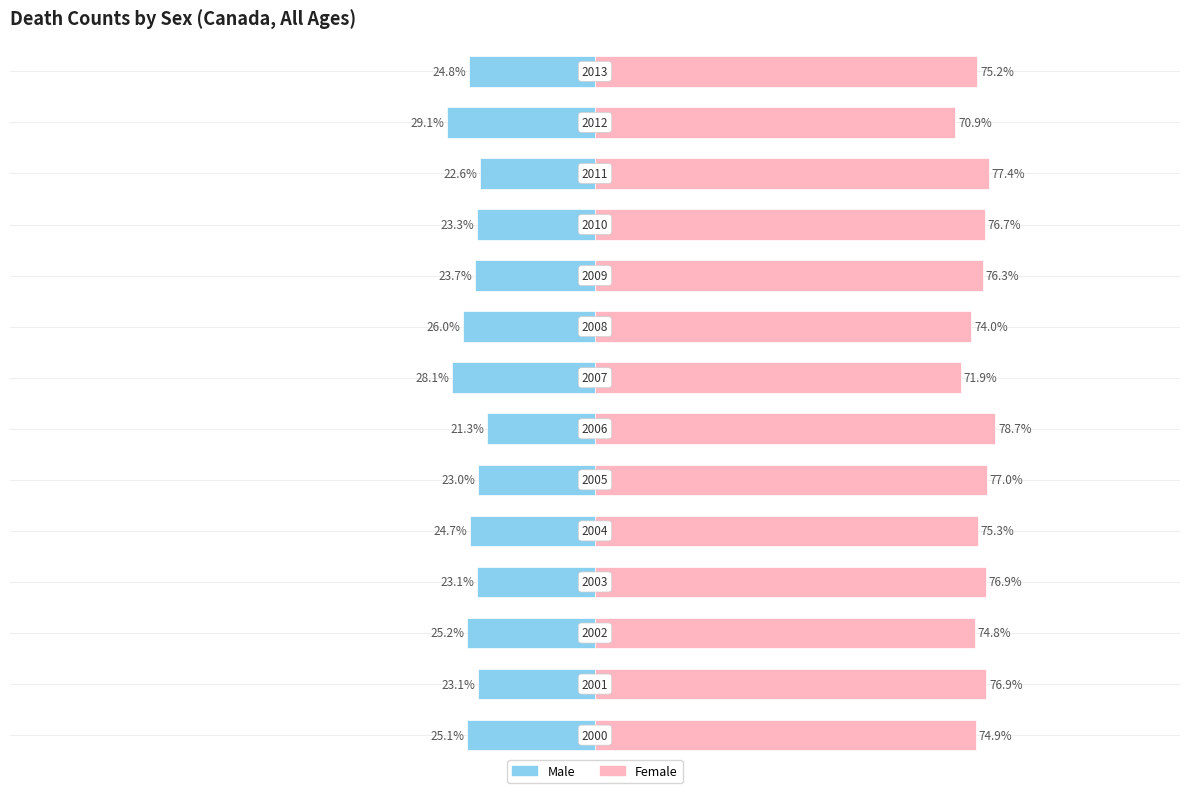

What is the average value of the Male series?

-24.5